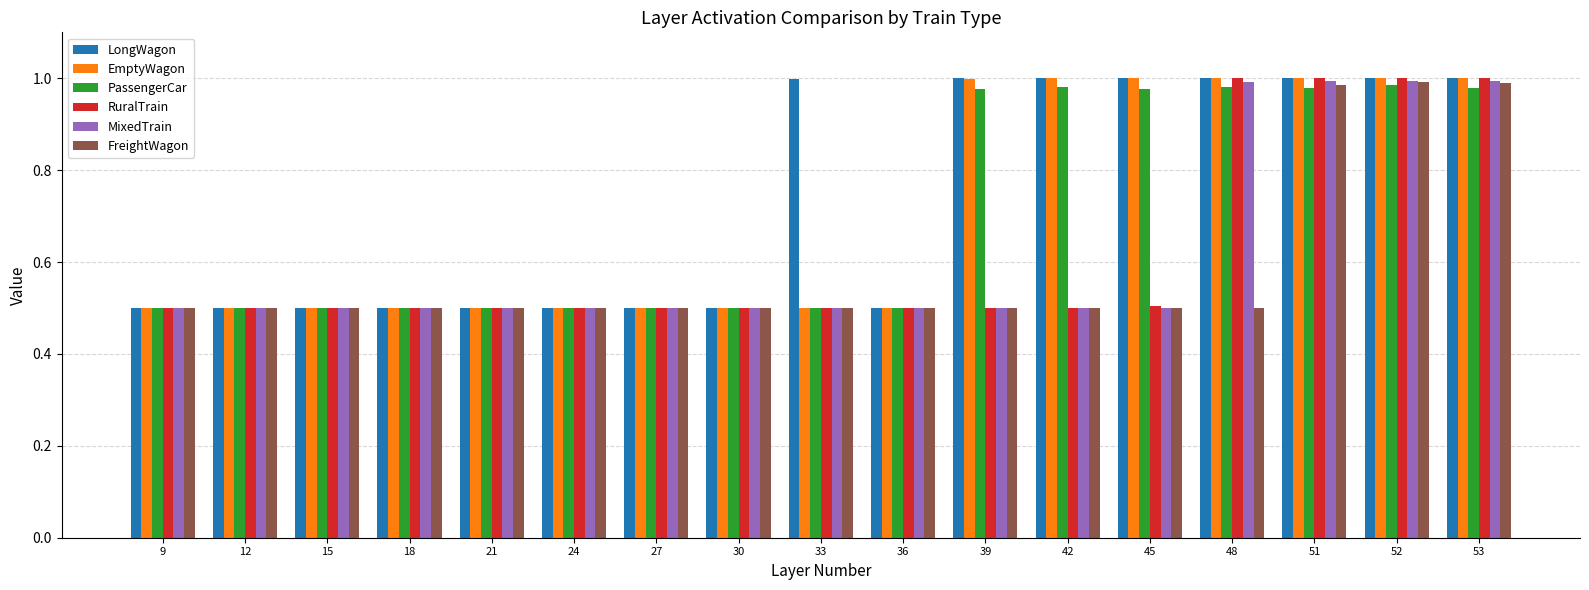

The MixedTrain series shows 0.1 at 21. True or false?

False